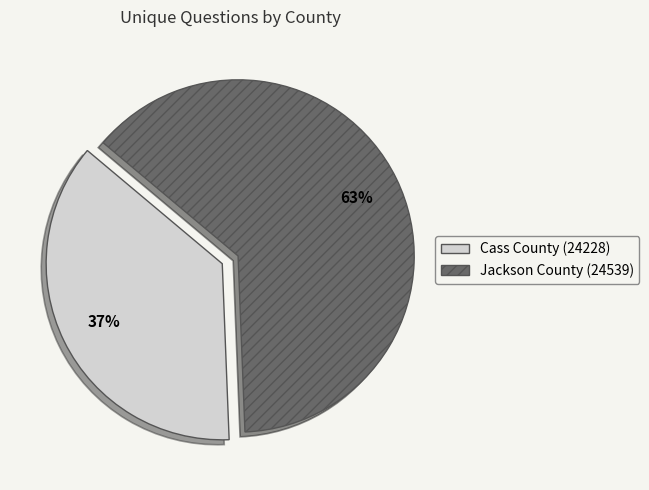

What is the majority slice?

Jackson County (24539)